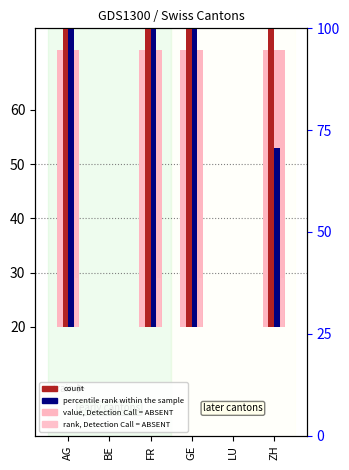

How many values in percentile rank within the sample are above zero?

4